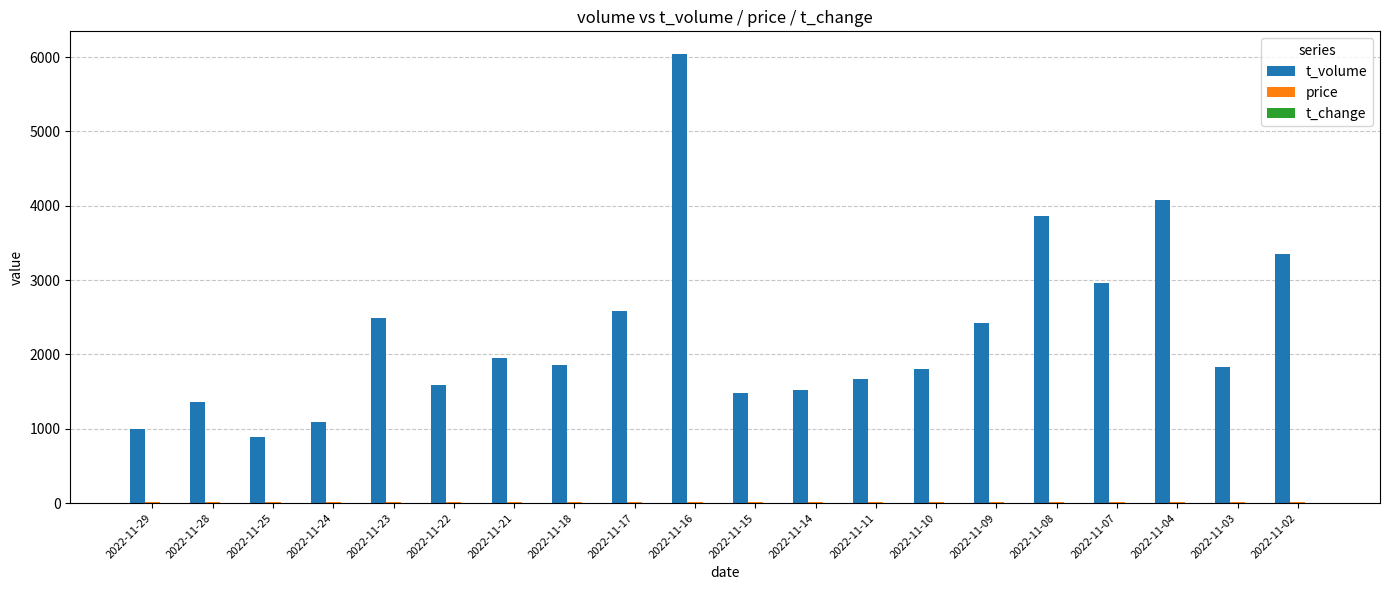

Which series changed the most between 2022-11-25 and 2022-11-02?

t_volume